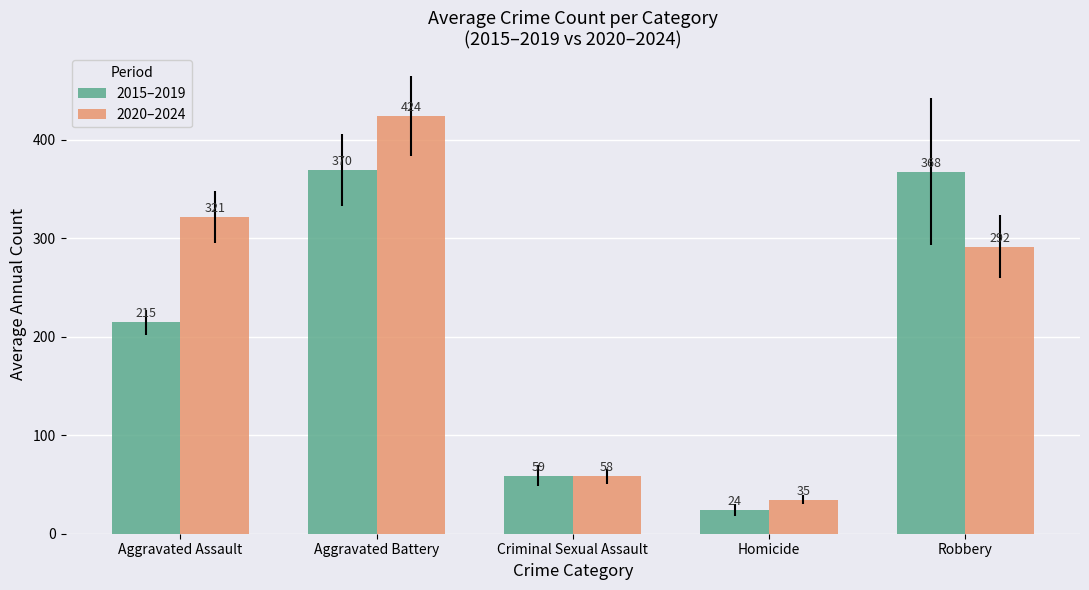

What is the average value of the 2015–2019 series?

207.0